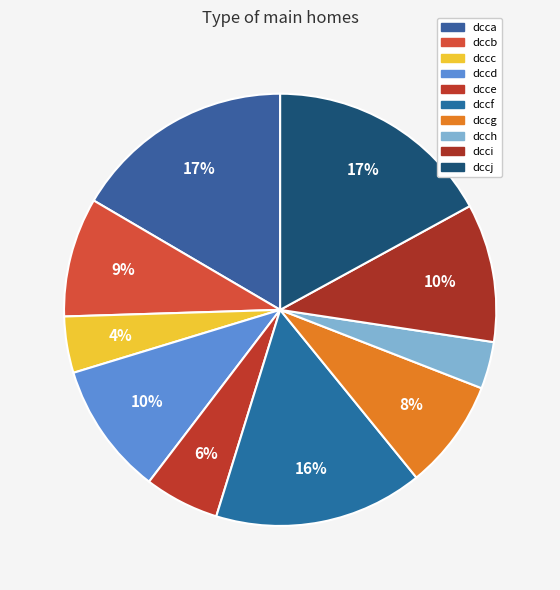

How much of the chart is everything except dccc?

95.8%